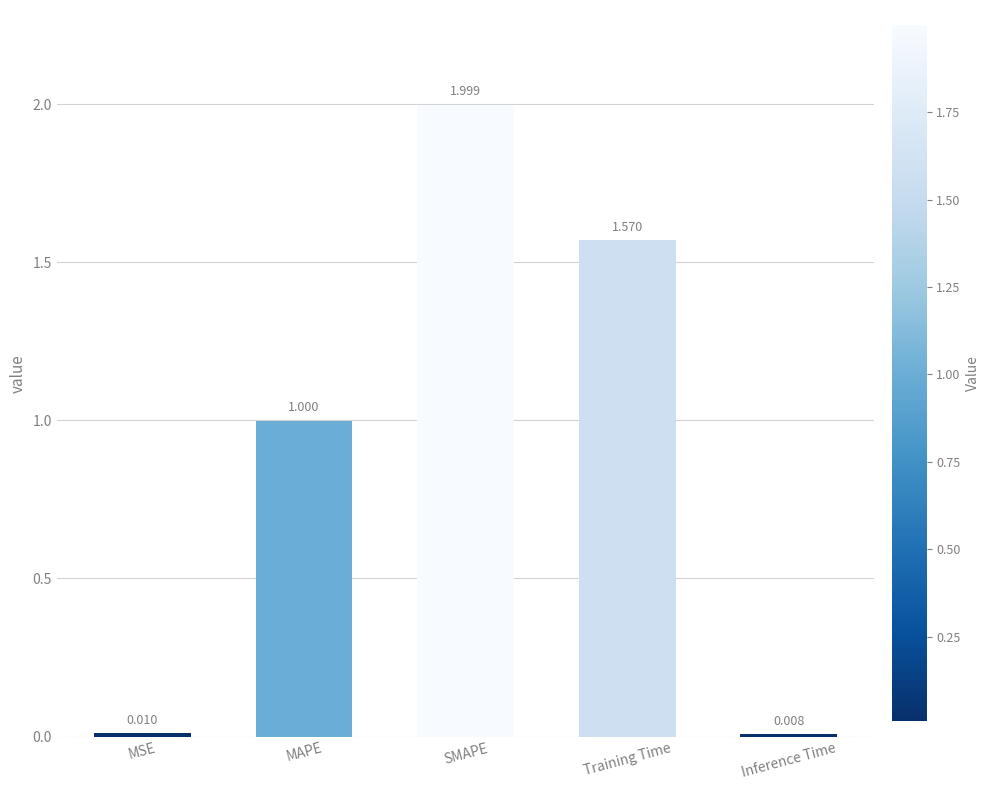

At which category does the chart reach its minimum across all series?

Inference Time